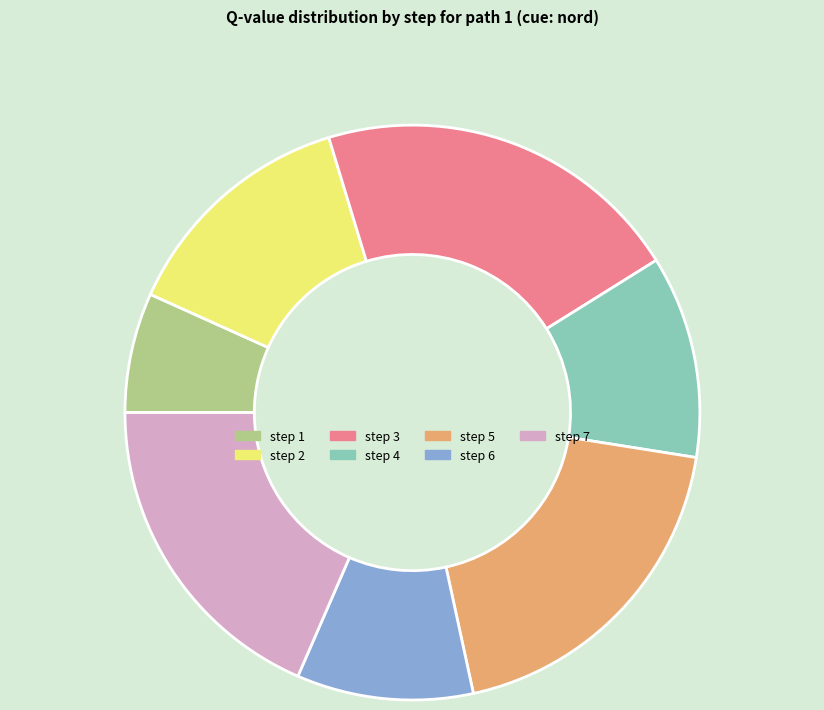

Combined, do step 3 and step 2 account for over 50%?

No